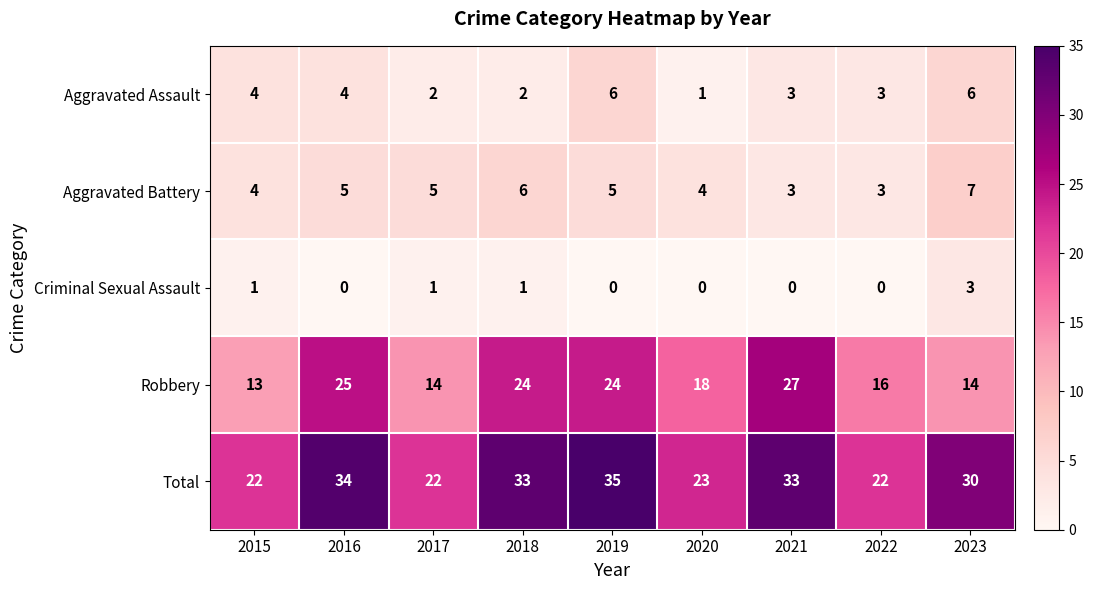

At 2018, list the series in order from smallest to largest.

Criminal Sexual Assault, Aggravated Assault, Aggravated Battery, Robbery, Total